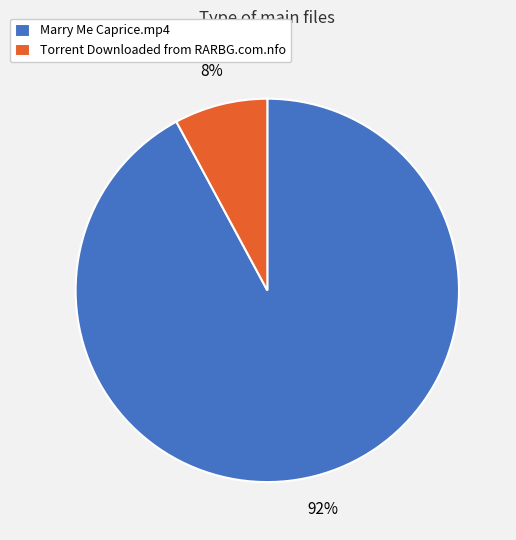

Which category accounts for the majority?

Marry Me Caprice.mp4